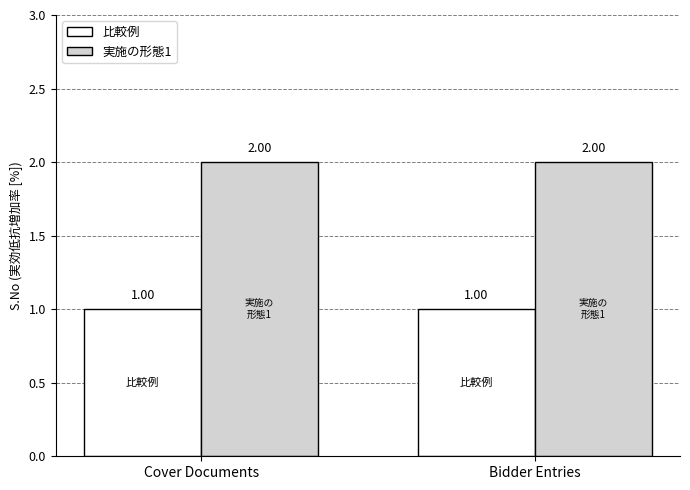

List the series in order of their peak value, highest first.

実施の形態1, 比較例